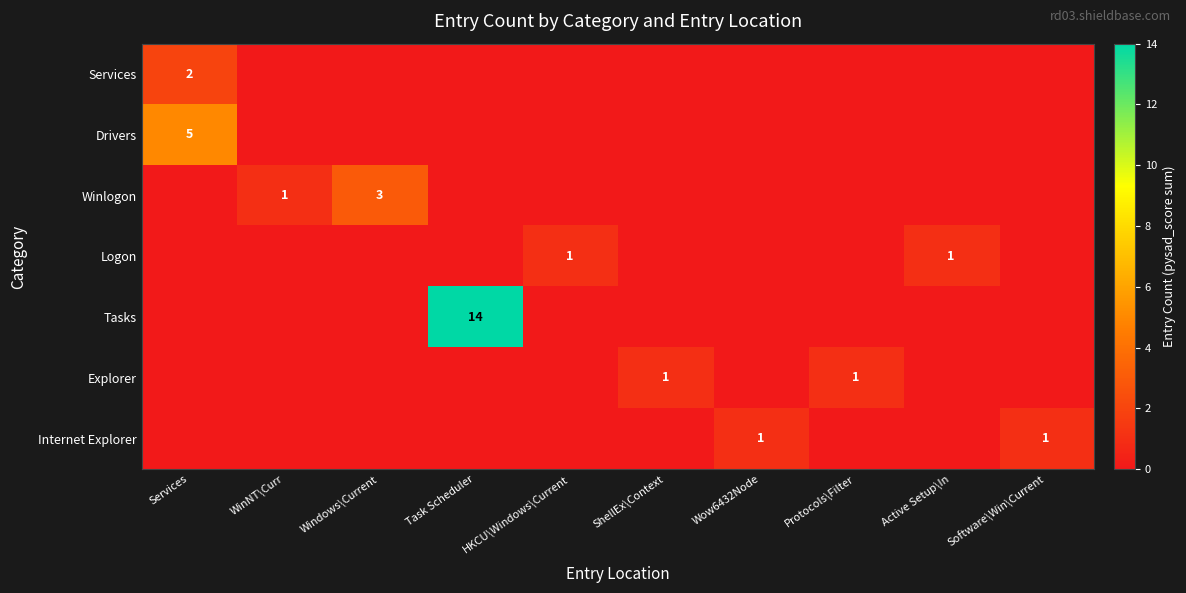

Count the number of categories in the chart.

10